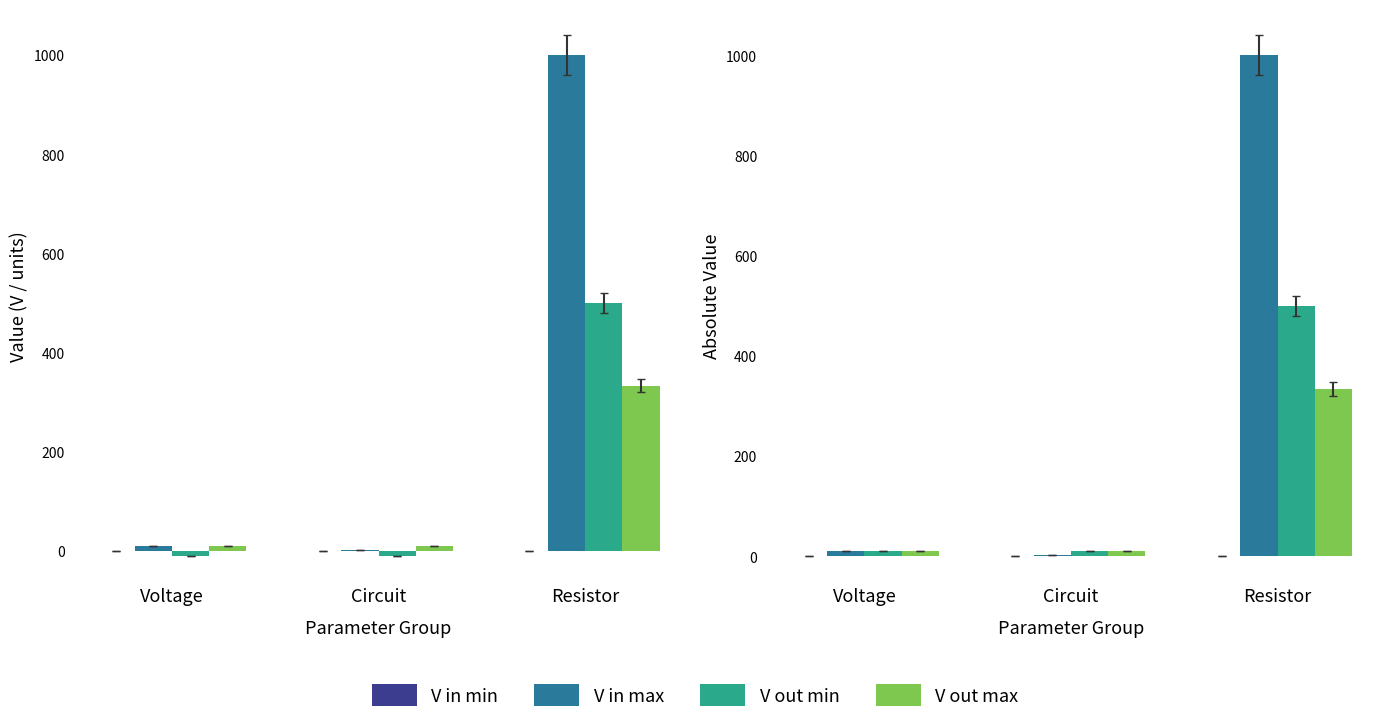

Read the V out max value at Voltage.

10.0